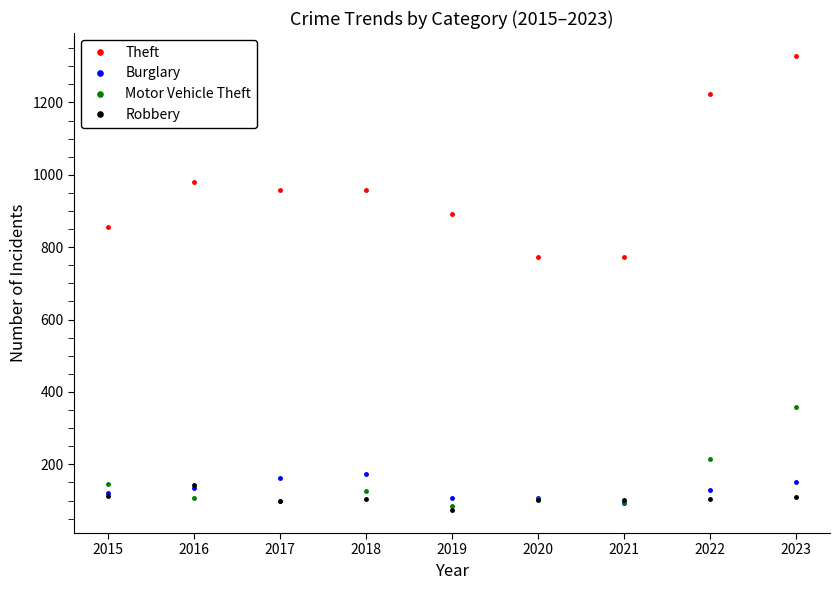

True or false: Theft and Robbery intersect in this chart.

False